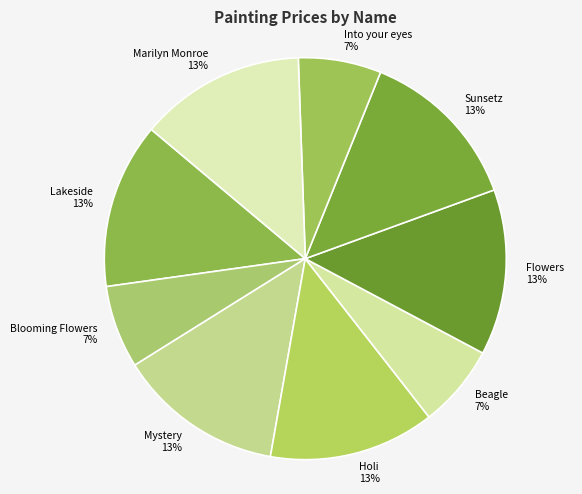

Combined, do Flowers and Blooming Flowers account for over 50%?

No